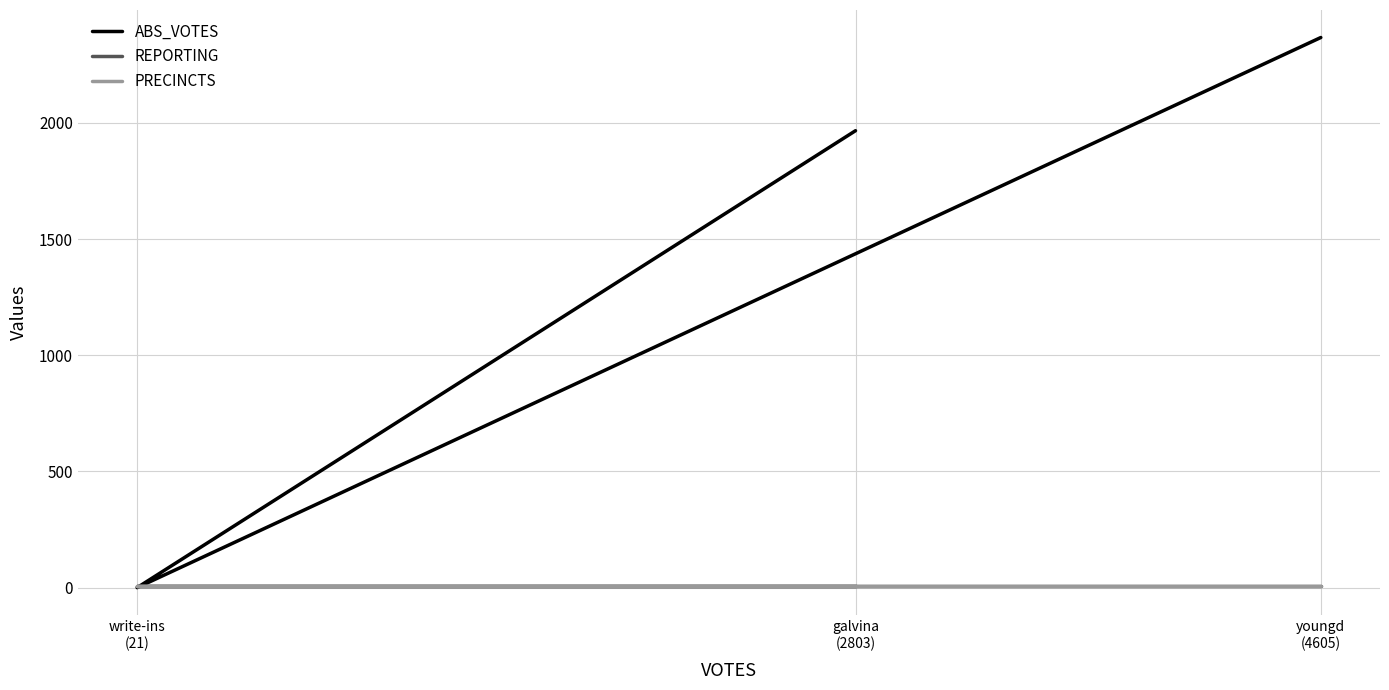

What is the approximate value of ABS_VOTES at youngd
(4605)?

2367